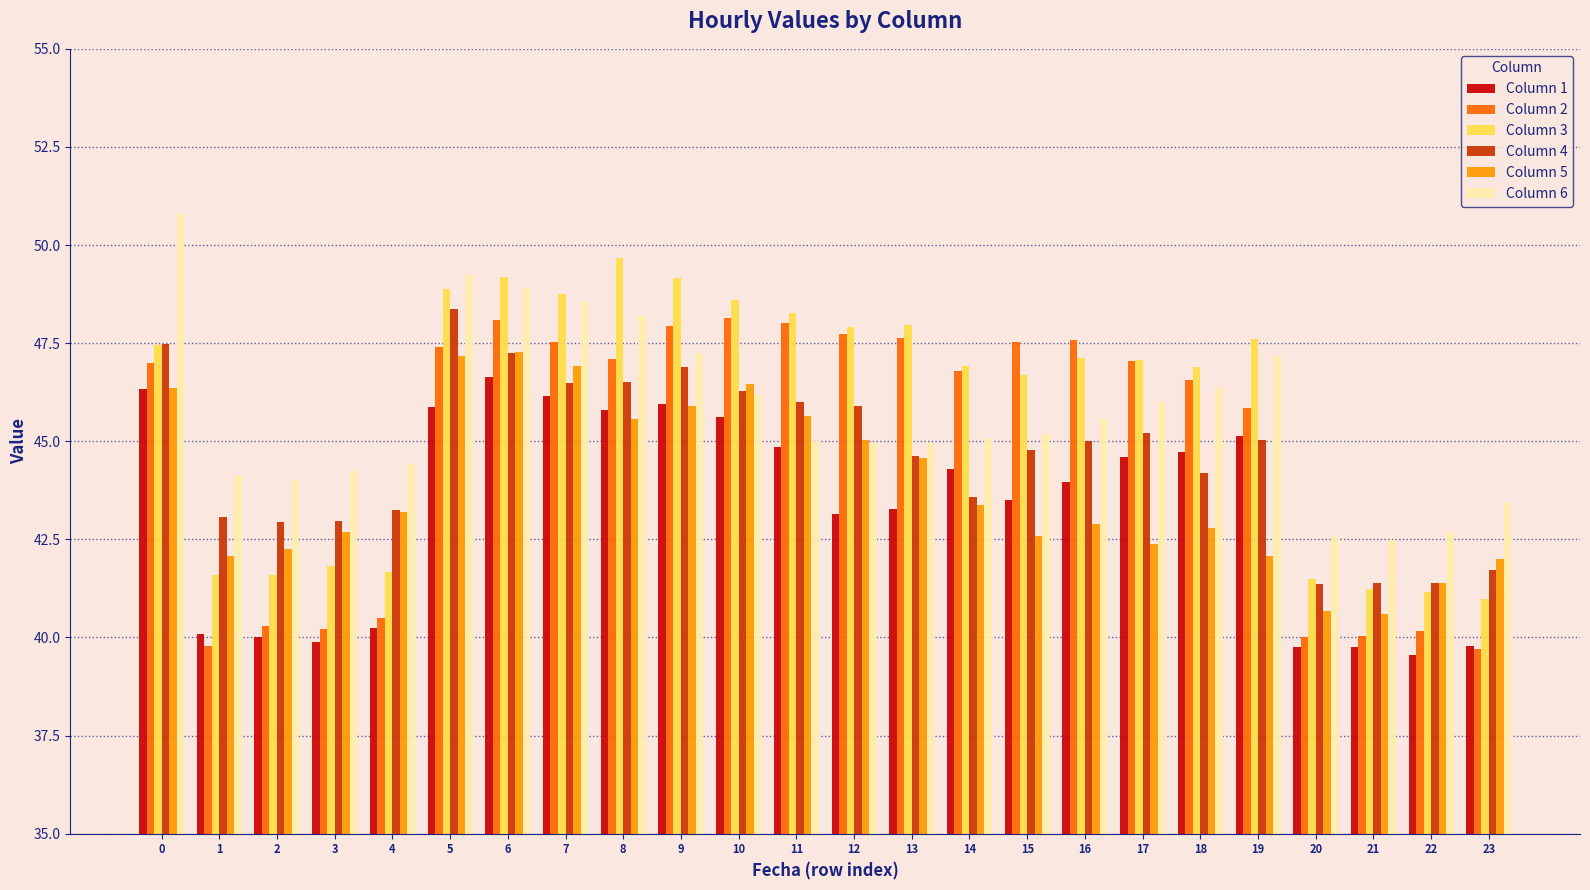

What is the lowest value of the Column 3 series?

41.0